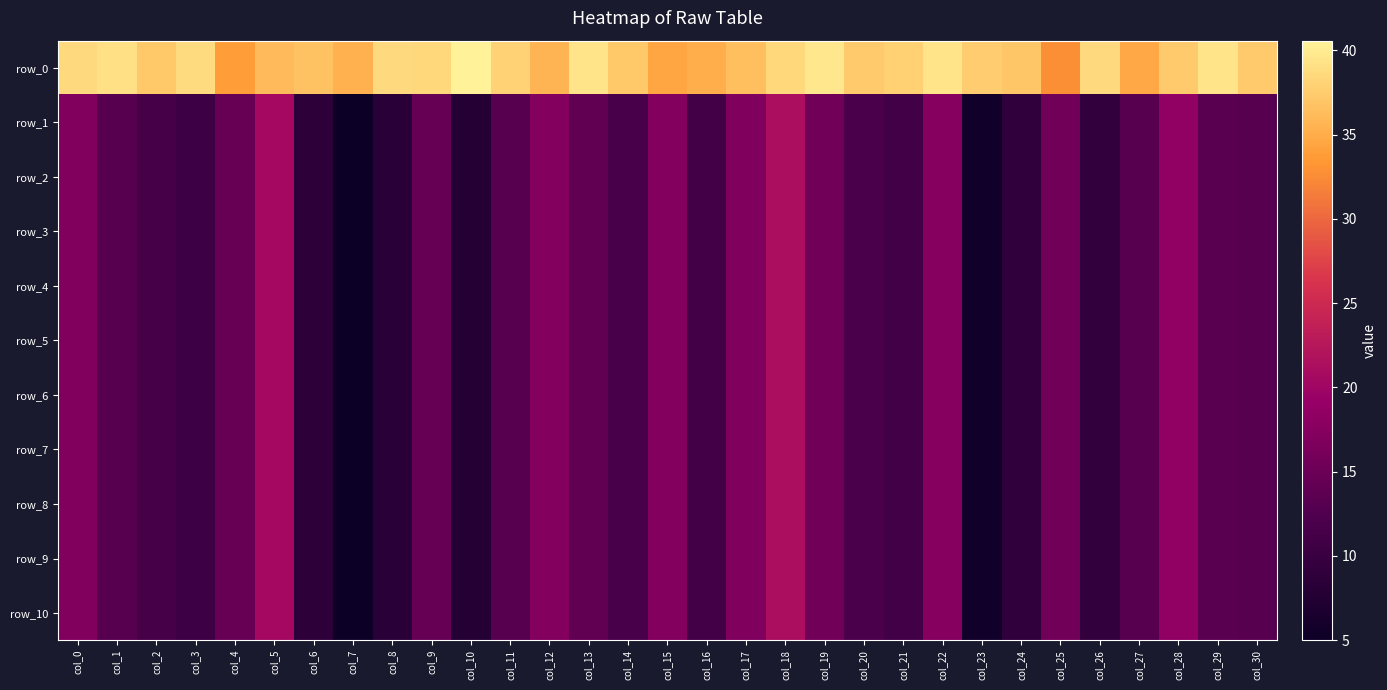

How many series are shown in this chart?

11